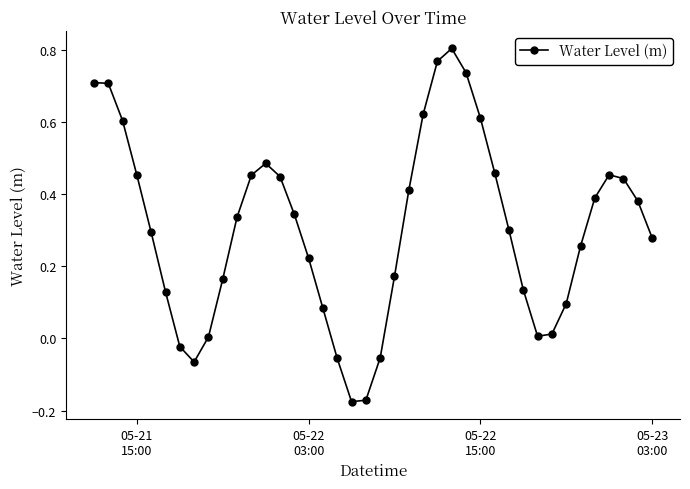

How many points are lower than both their immediate neighbors (excluding endpoints)?

3